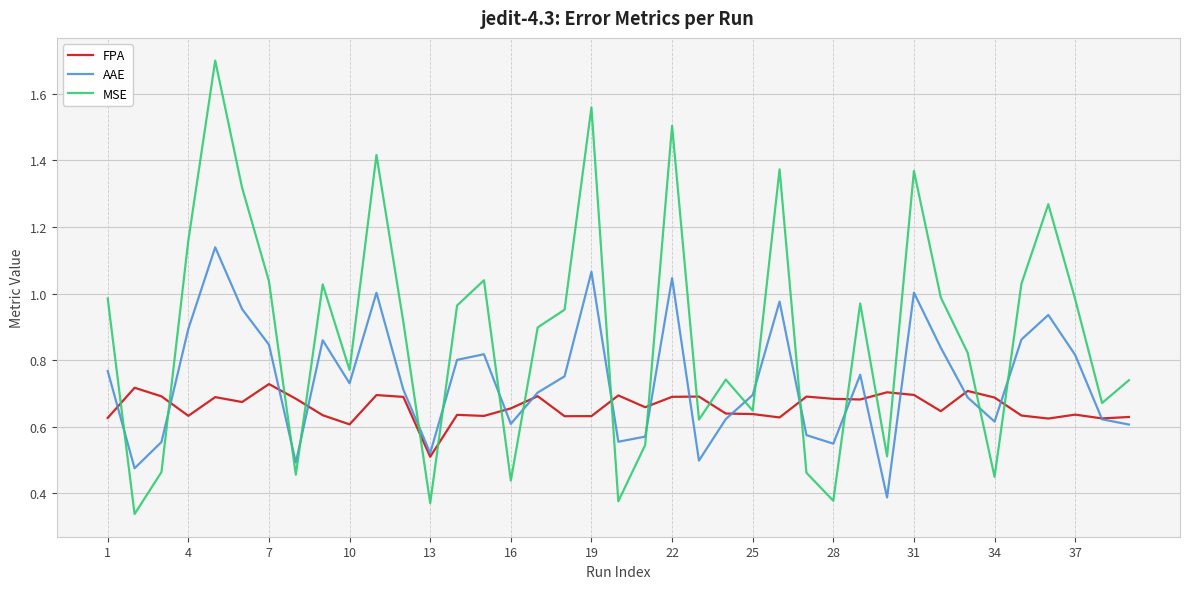

List the series in order of their peak value, highest first.

MSE, AAE, FPA